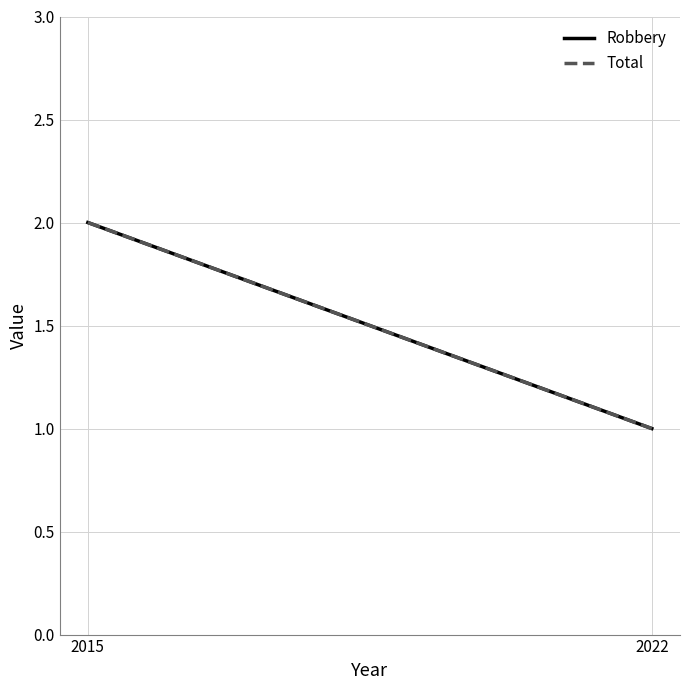

Between 2022 and 2015, which is larger?

2015